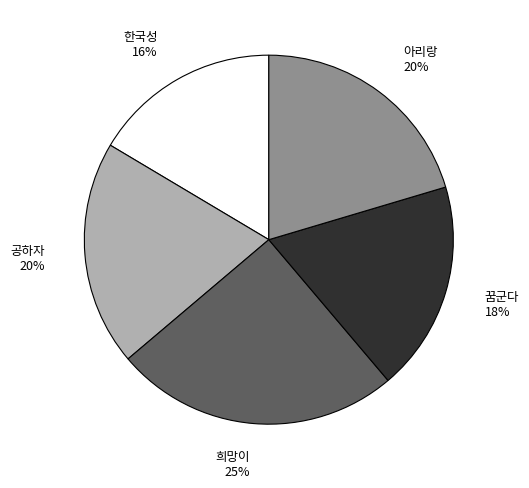

Does any single category account for the majority?

No